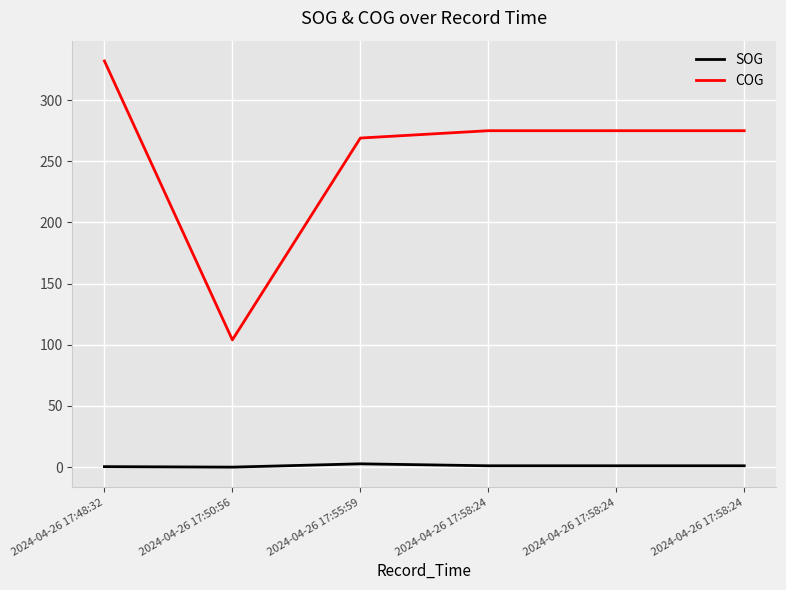

True or false: SOG and COG cross at least once.

False